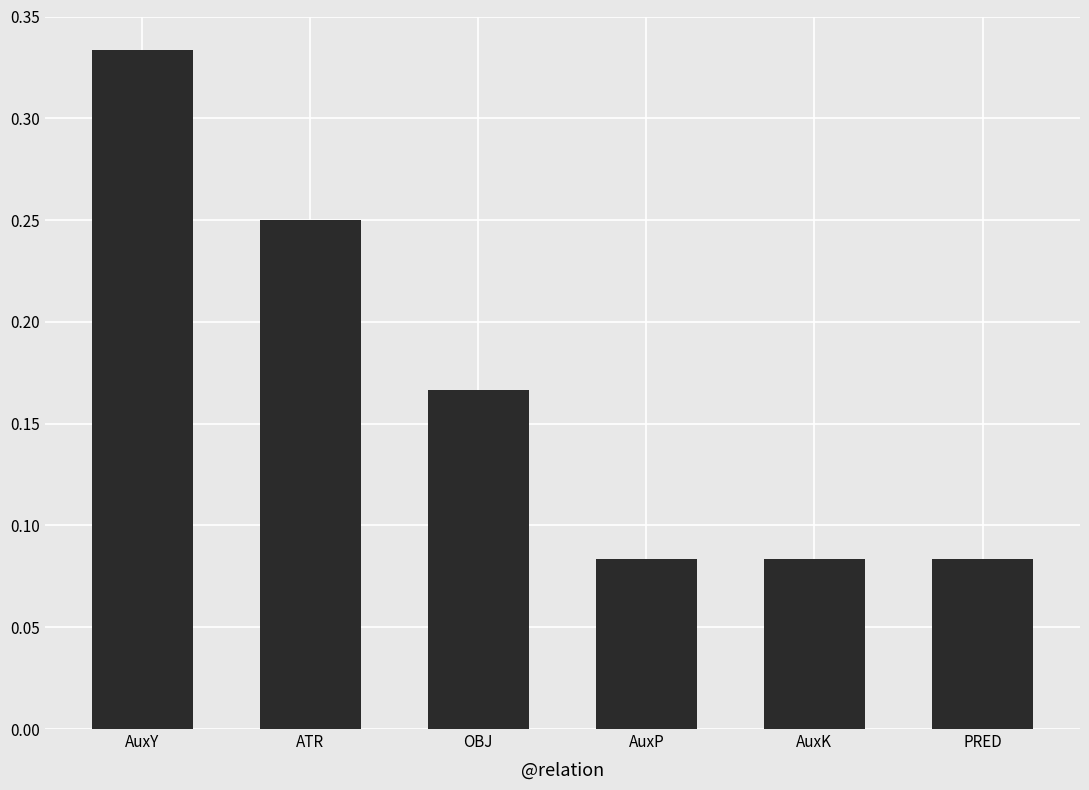

At which category does the chart reach its peak across all series?

AuxY